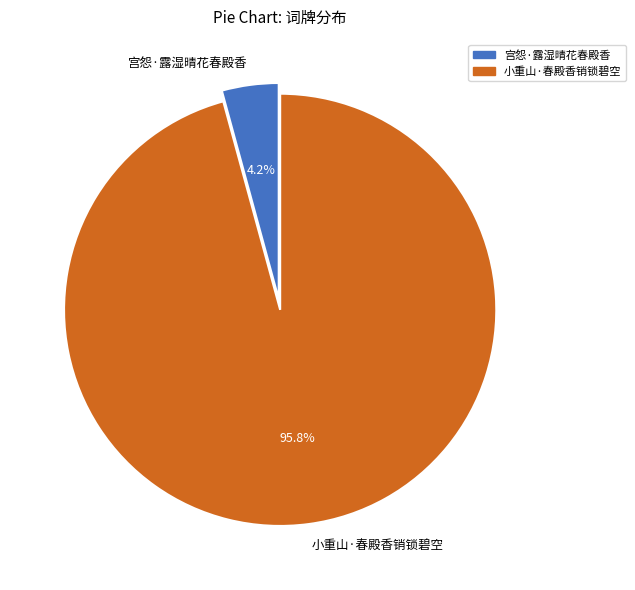

Is there any slice that represents more than half of the pie?

Yes